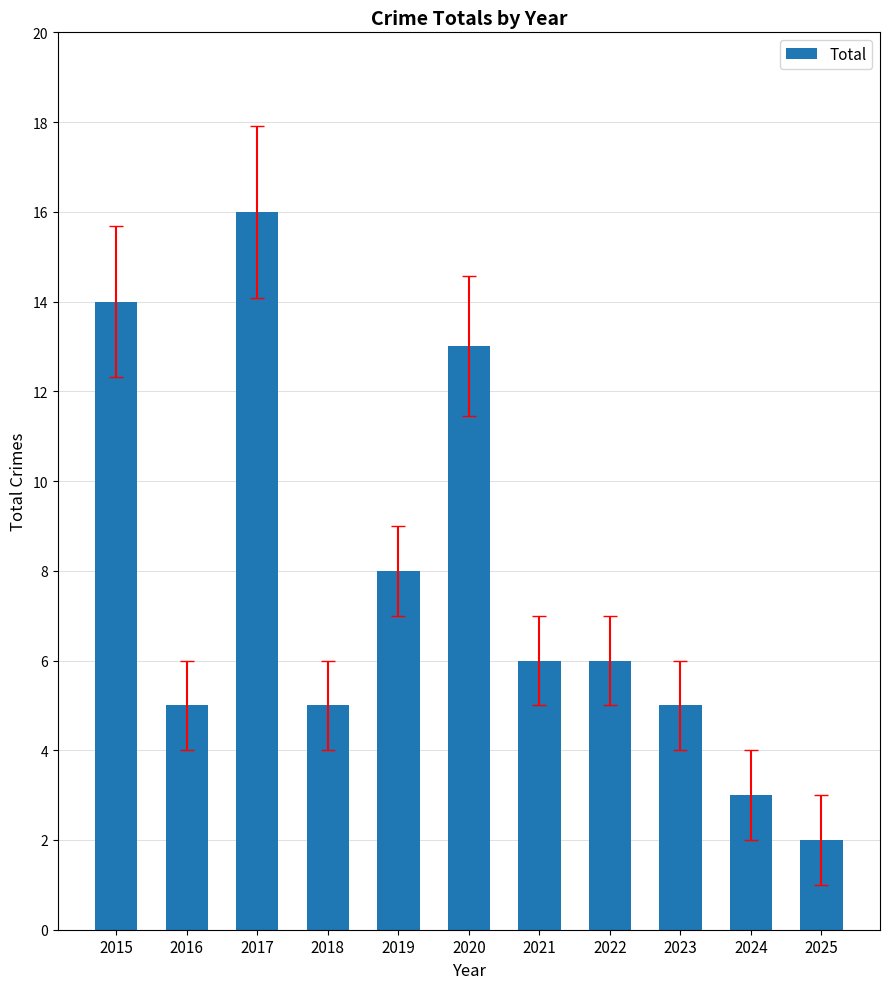

What value does the data have at 2016?

5